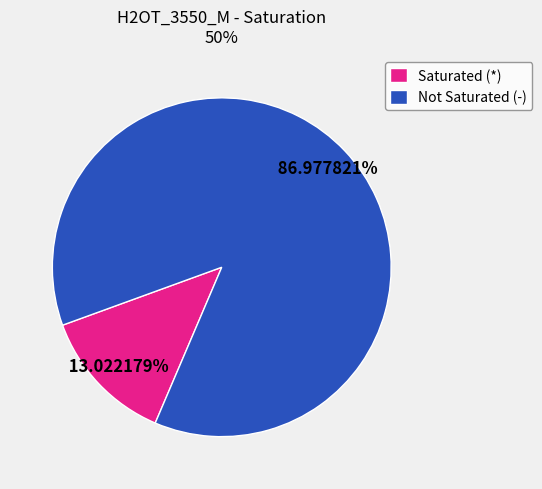

What is the smallest slice in the pie chart?

Saturated (*)